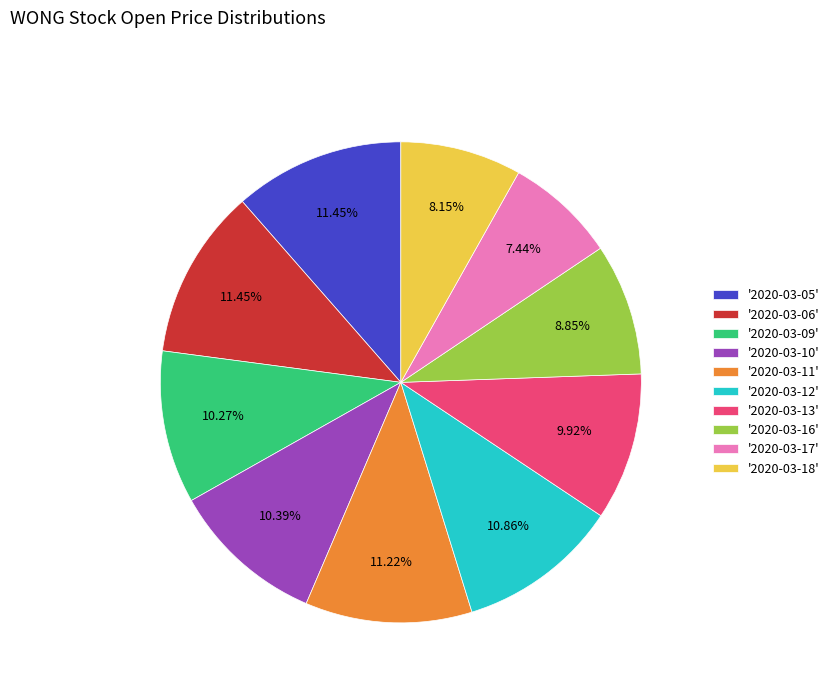

Between '2020-03-16' and '2020-03-10', which is larger?

'2020-03-10'